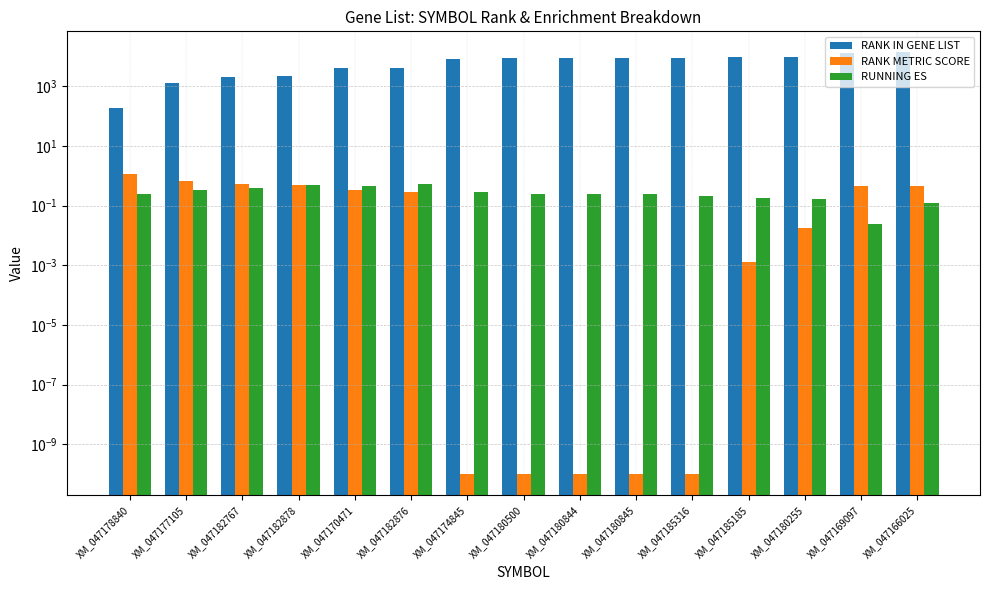

What is the difference between the maximum and minimum values in the RUNNING ES series?

0.5